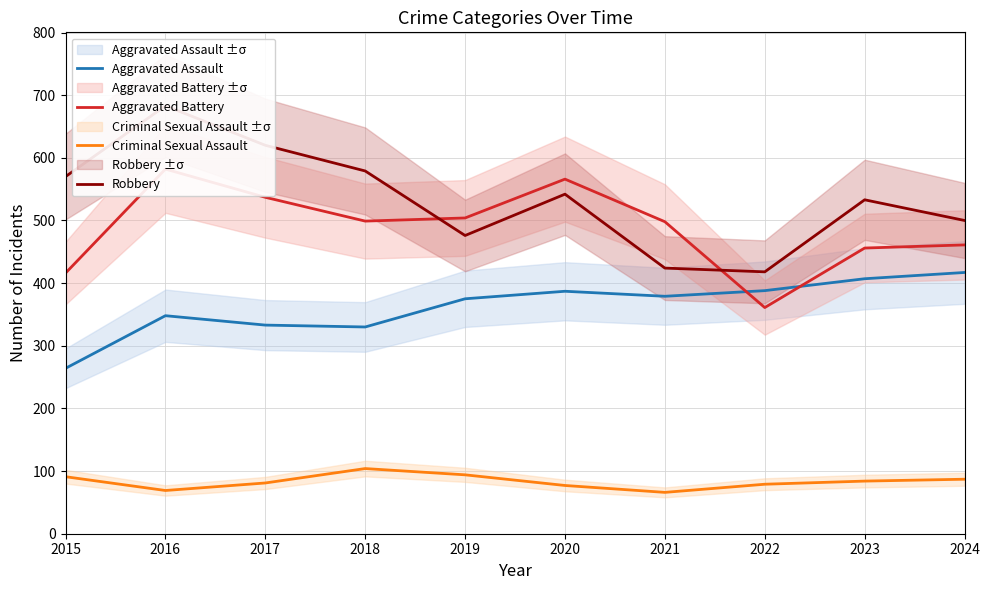

Which series changed the most between 2015 and 2020?

Aggravated Battery